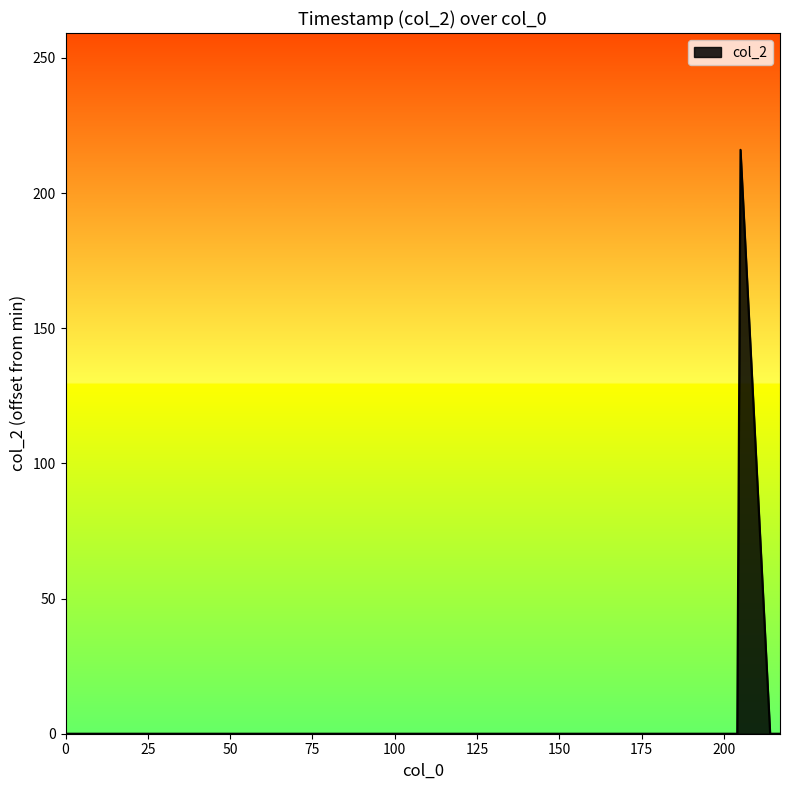

What is the greatest value displayed?

216